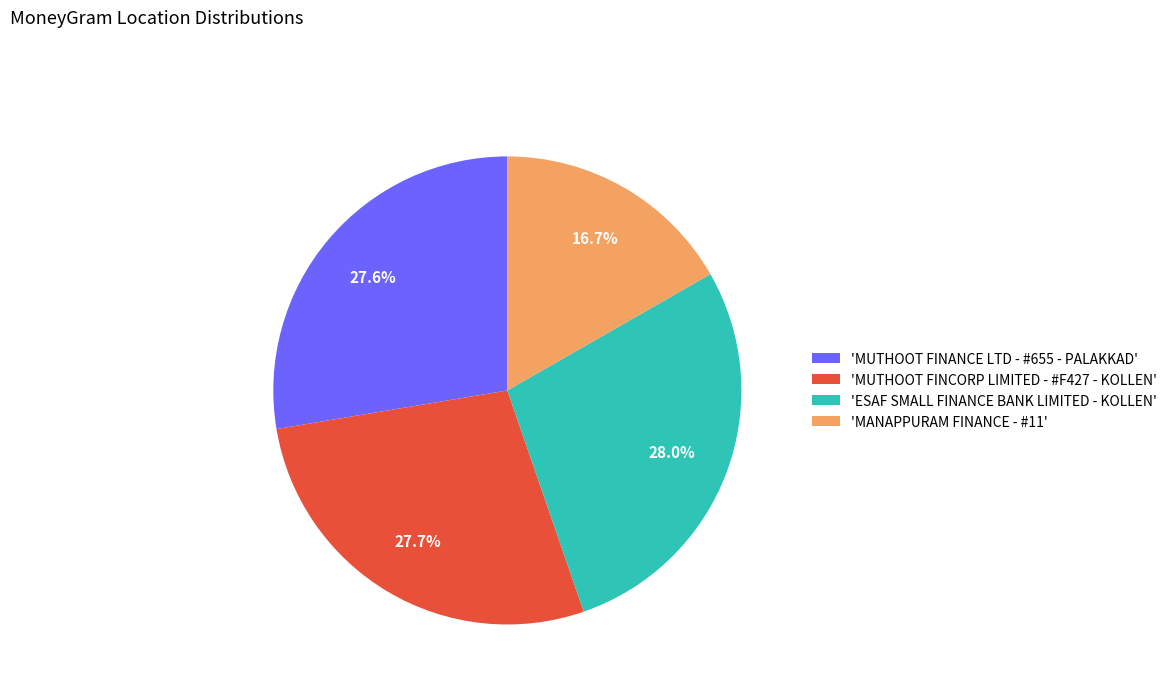

To the nearest percent, what is the average slice percentage?

25%